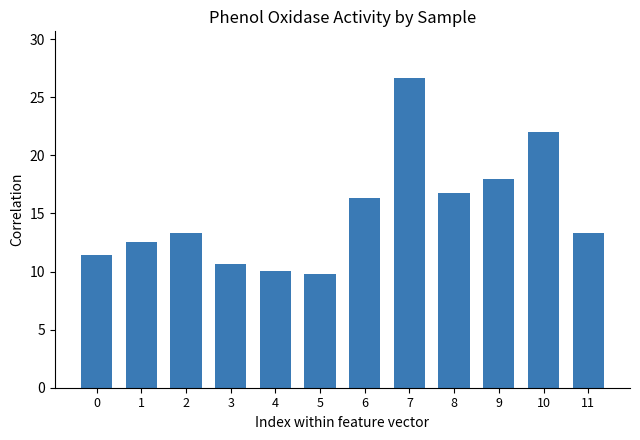

True or false: the data shows 12.5 at 1.

True